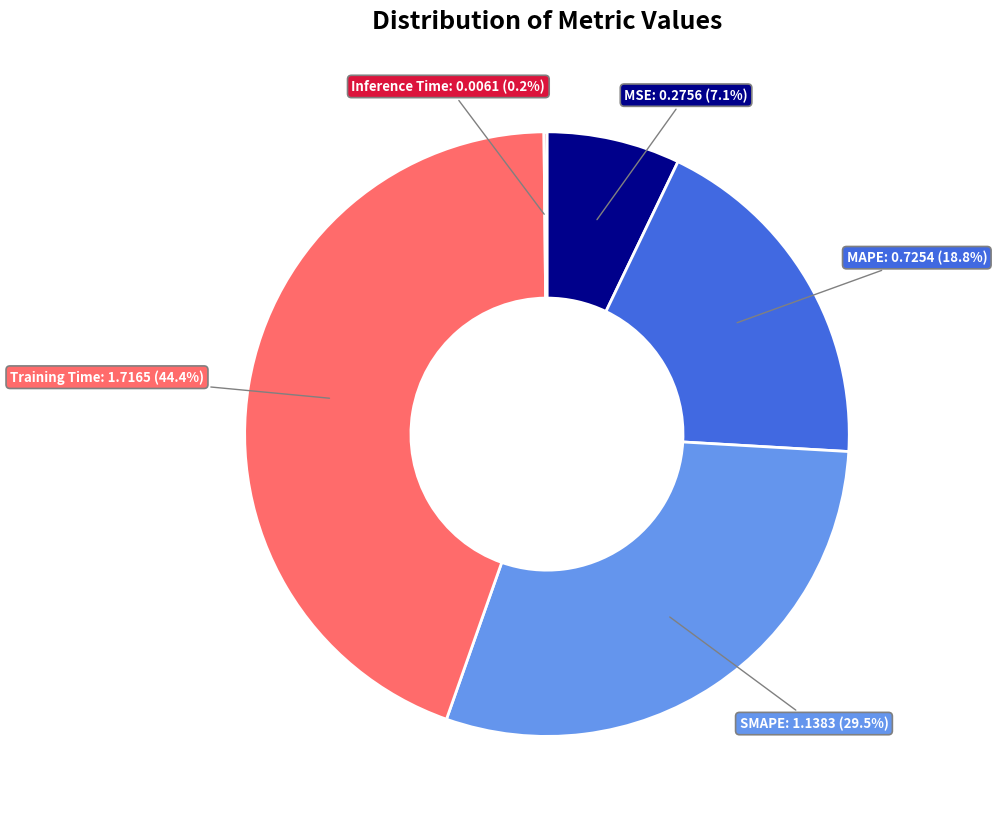

Does any single category account for the majority?

No